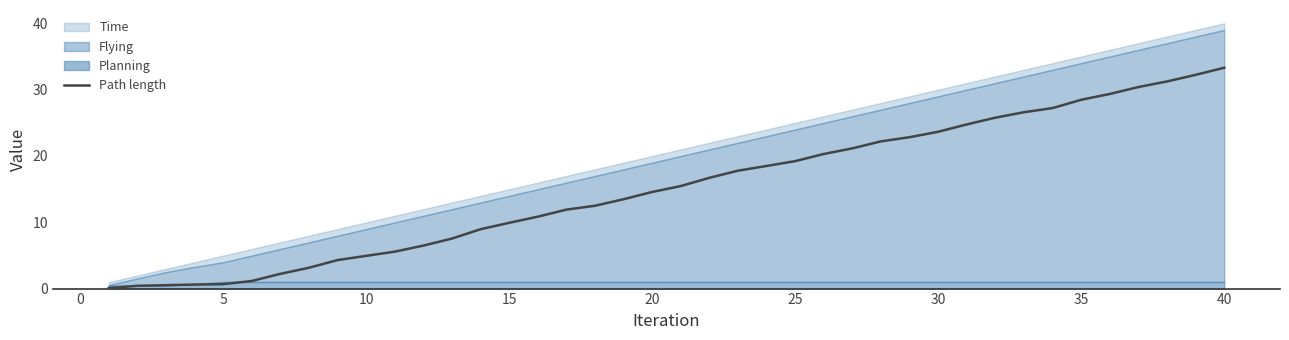

The value of Path length at 40 is 49.3. True or false?

False